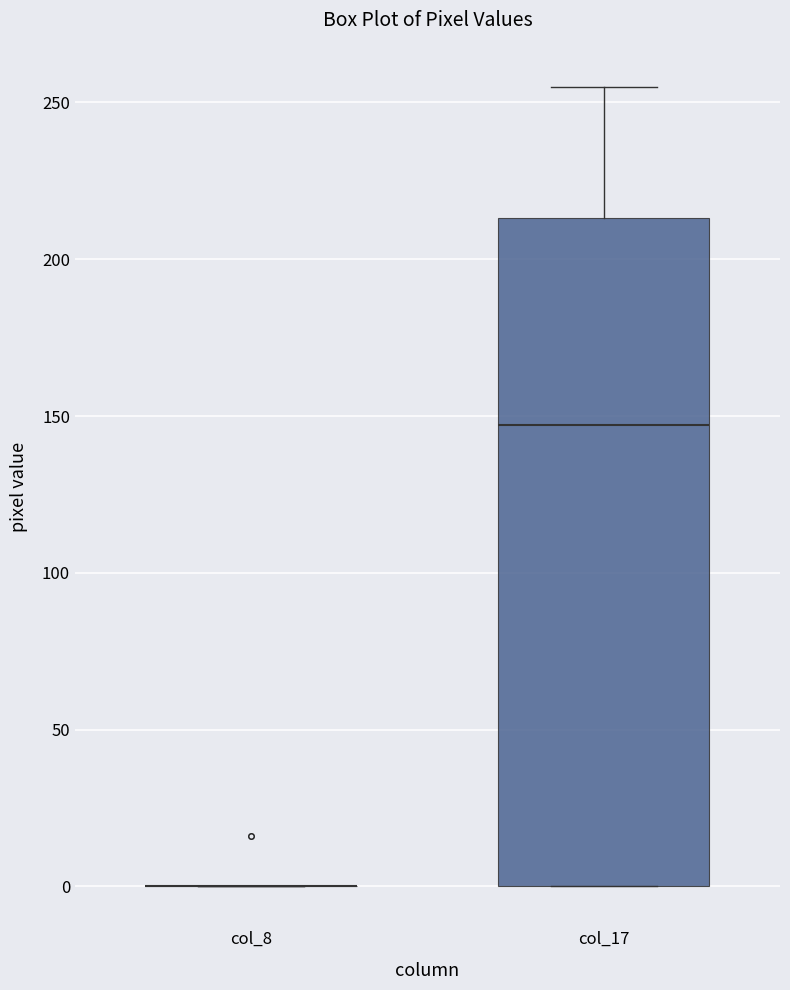

Reading left to right, transcribe this box plot: for each box, give where its median line is, the range the box spans, and where its two whiskers end, as read against the y-axis. The values are not printed on the chart, so give them approximately, as read against the axis.

col_8: box collapsed to a line at 0, whiskers 0 to 0
col_17: median 145, box 0 to 215, whiskers 0 to 255